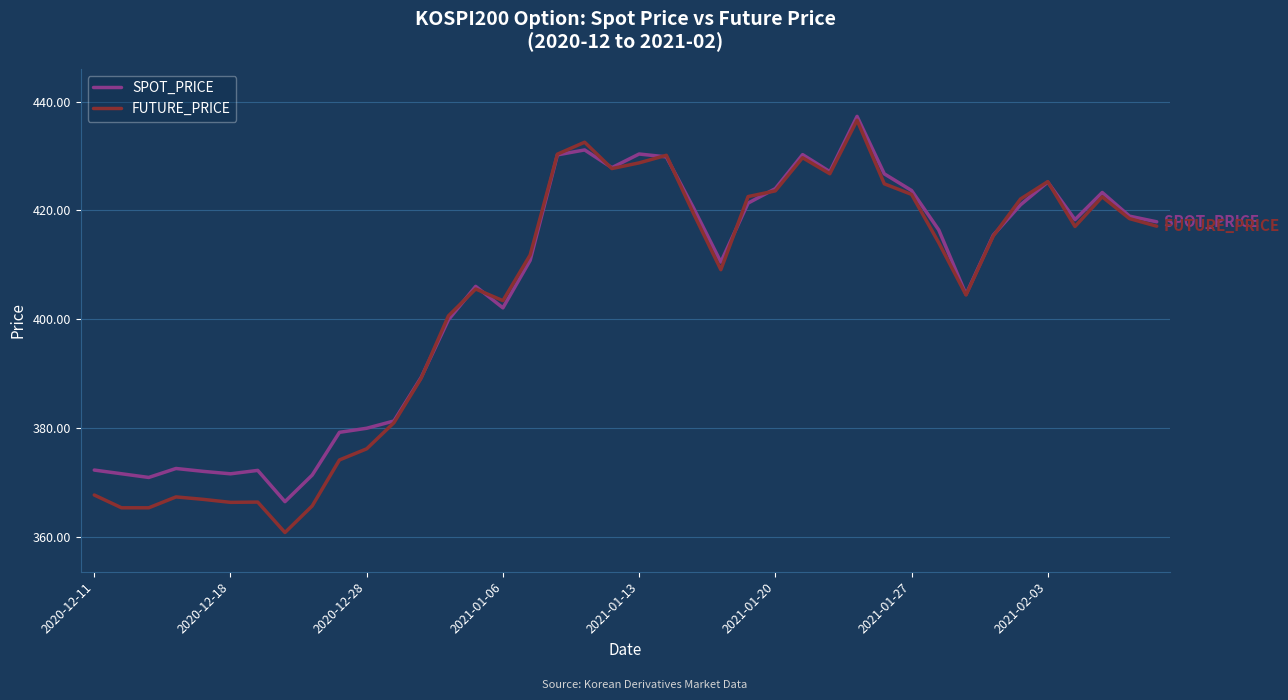

After their last crossing, which series has the higher values: FUTURE_PRICE or SPOT_PRICE?

SPOT_PRICE